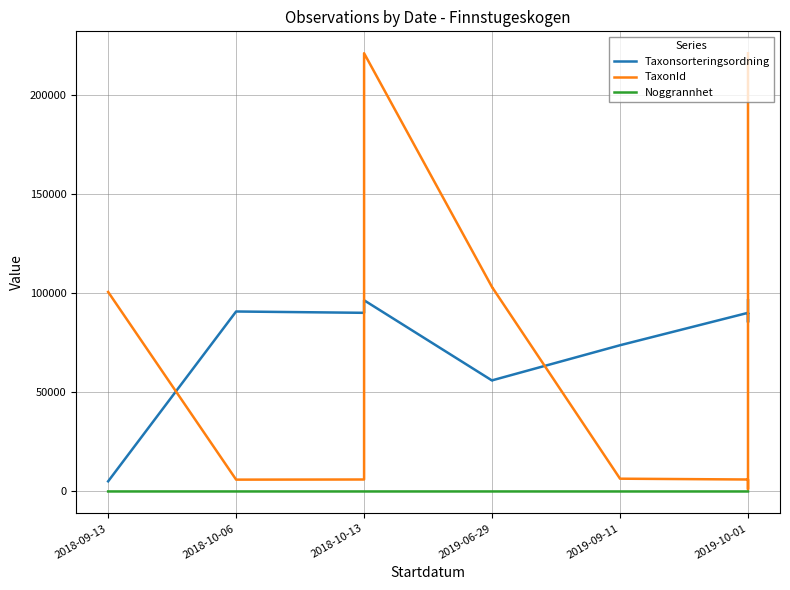

True or false: TaxonId has more than 1 interior local peaks.

False